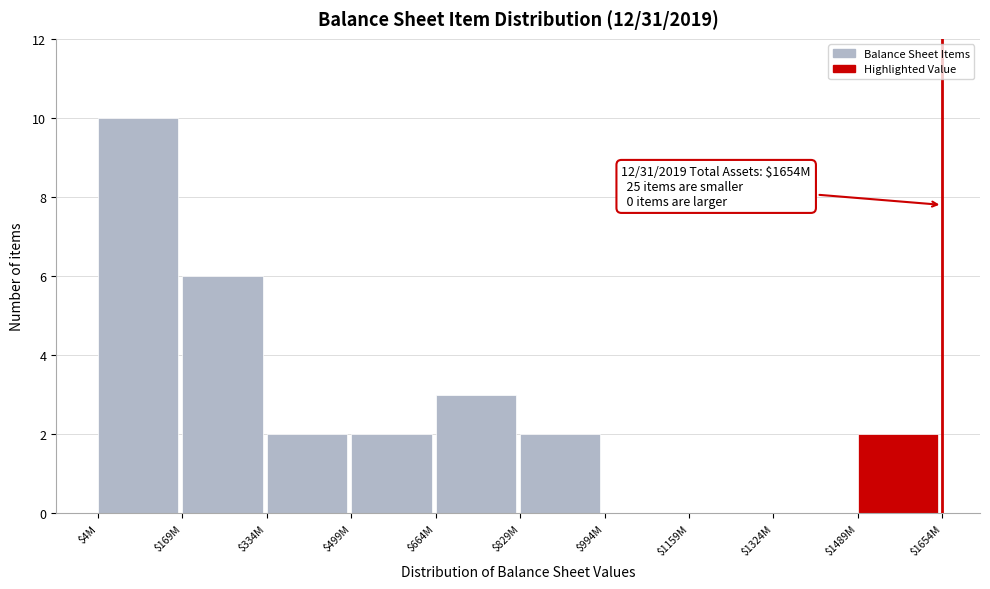

Which label corresponds to the largest value in the chart?

$4M